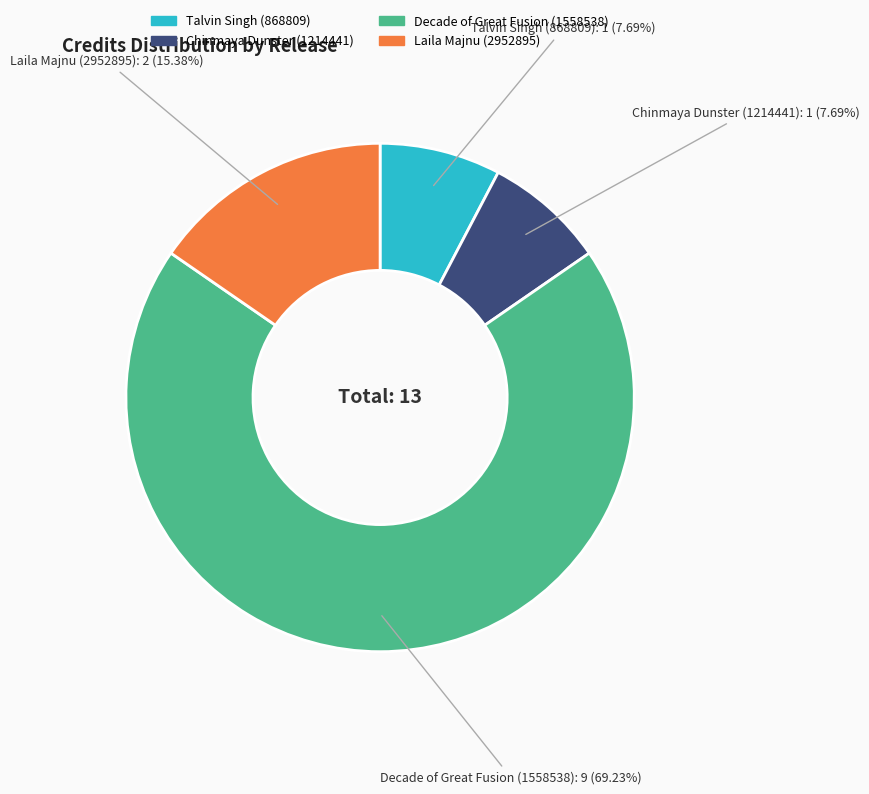

Does any single category account for the majority?

Yes